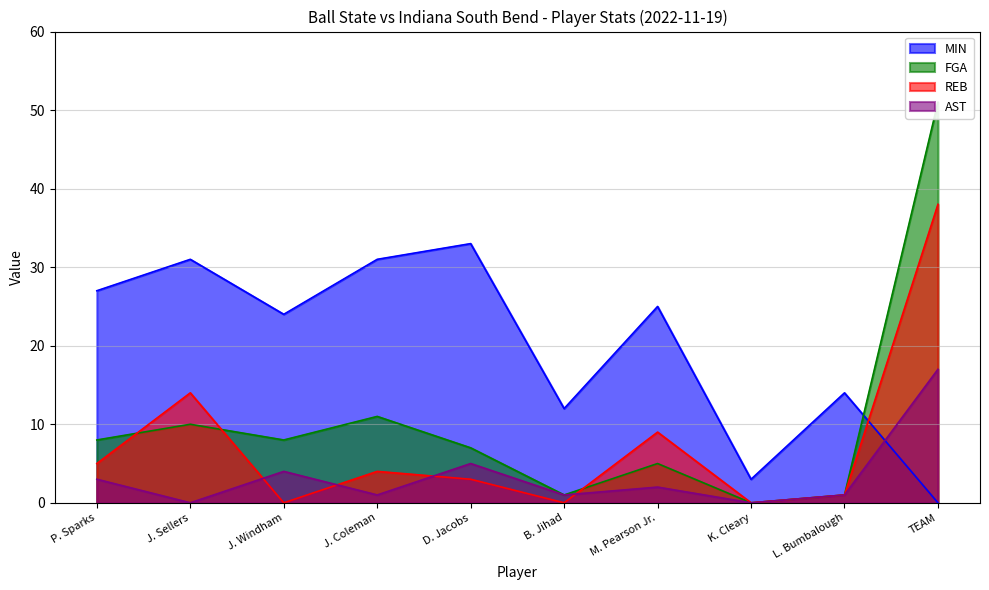

How many data points in MIN are less than 25?

5